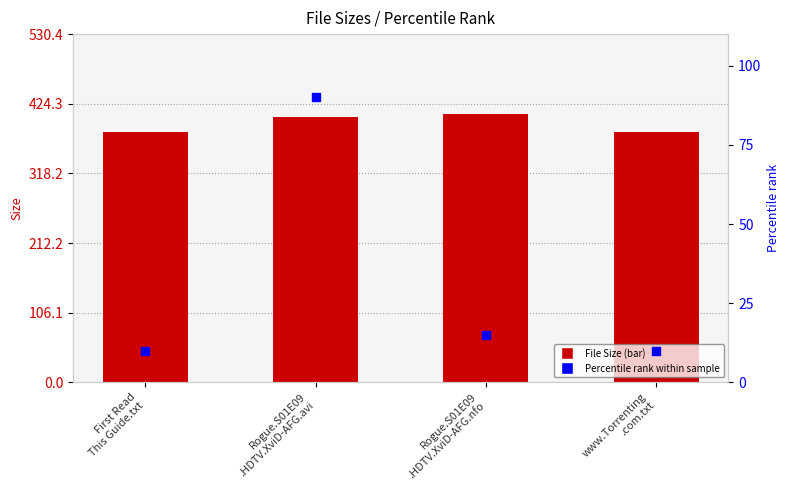

What are all the series names shown in the legend?

File Size, Percentile rank within sample